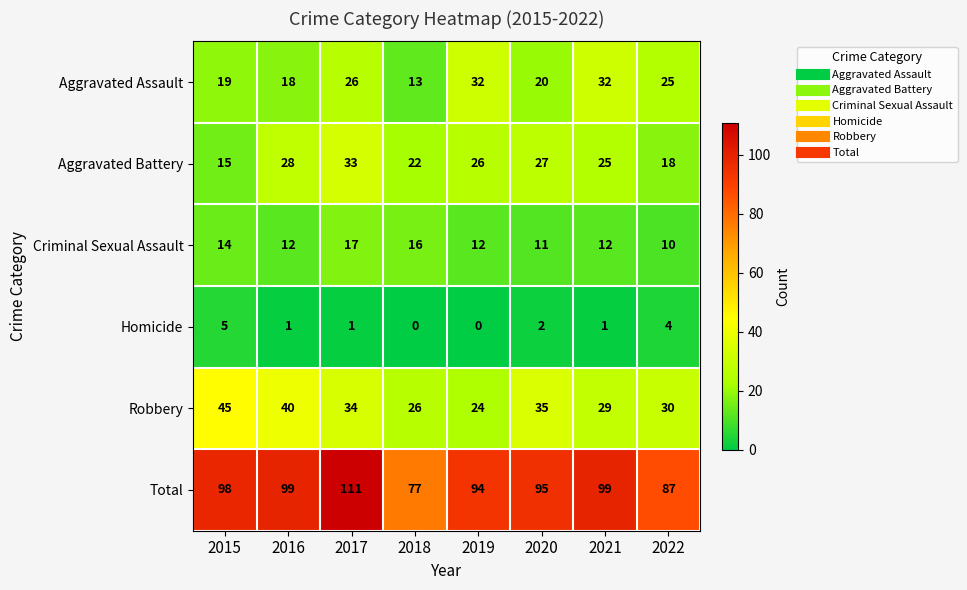

Which category has the highest value in the Criminal Sexual Assault series?

2017